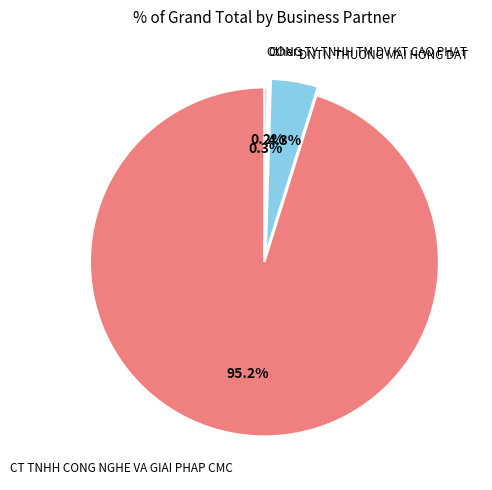

Which category has the biggest portion of the pie?

CT TNHH CONG NGHE VA GIAI PHAP CMC